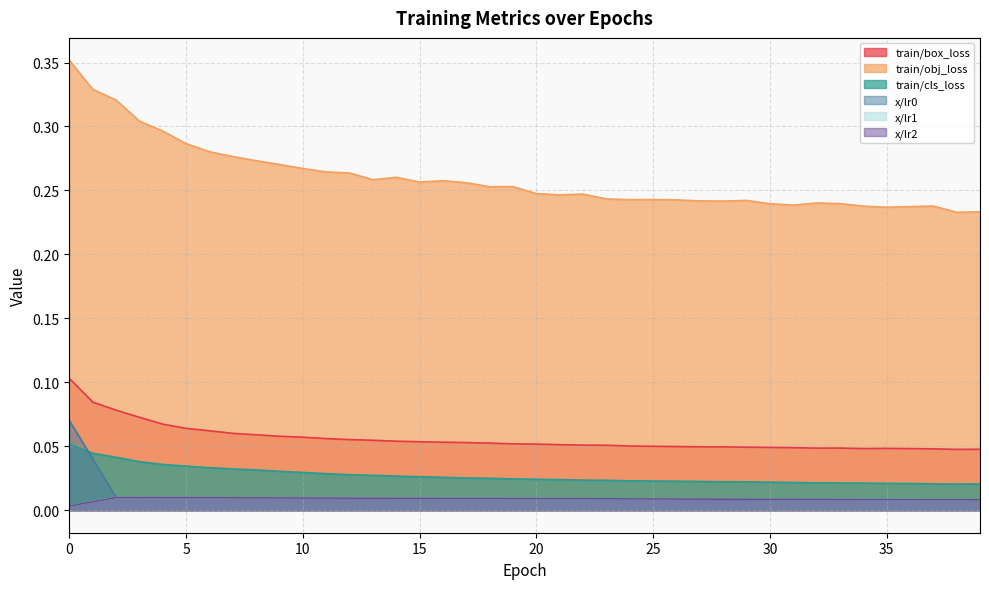

What is the difference between the highest and lowest values at 6?

0.3